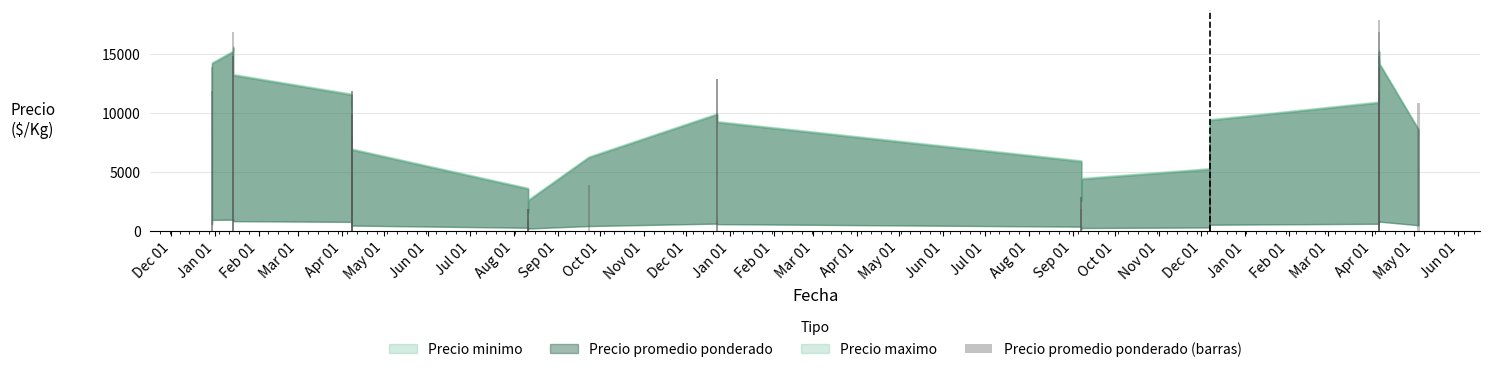

What is the difference between the maximum and minimum values?

17000